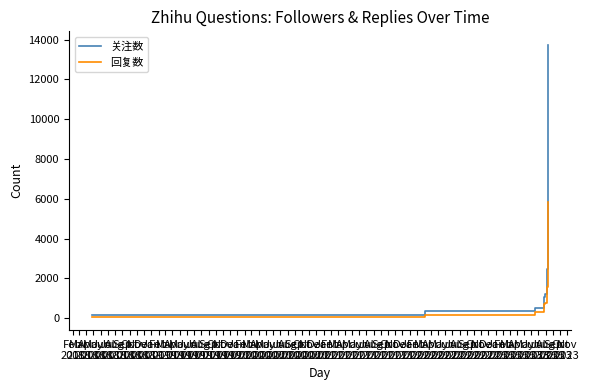

What is the minimum value for 关注数?

148